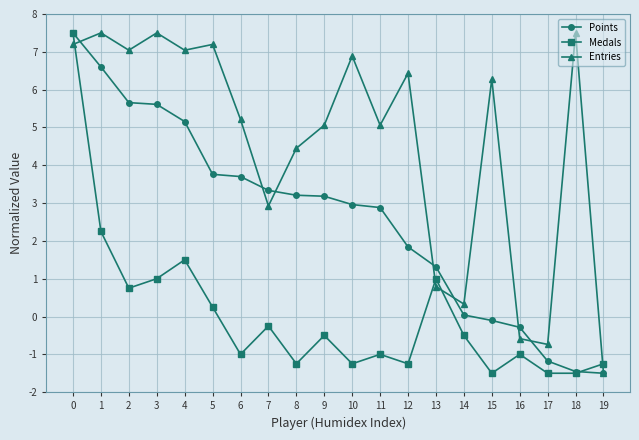

Between 8 and 14, which series saw the biggest shift?

Entries